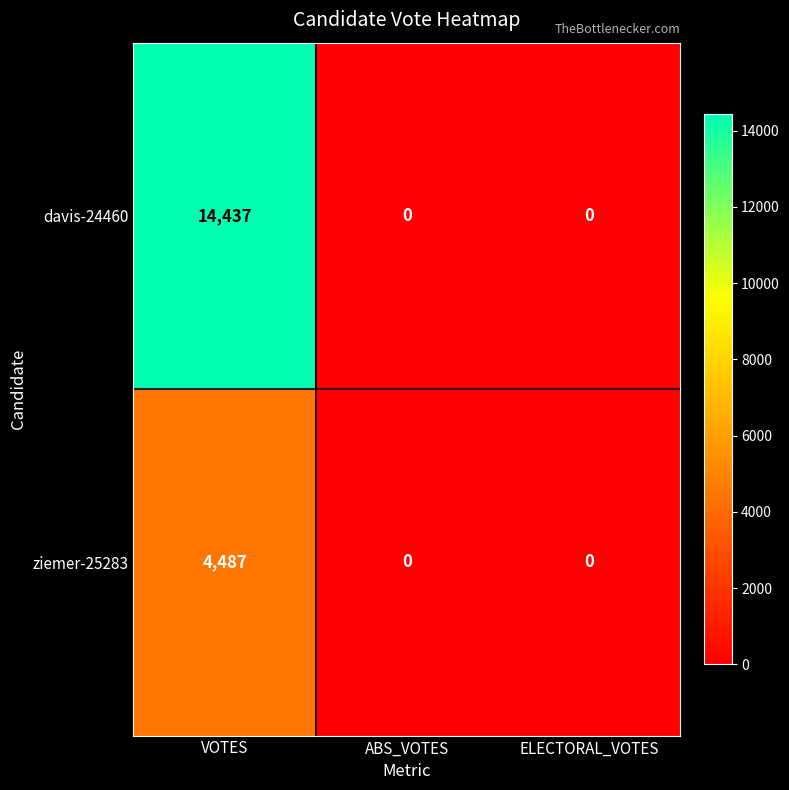

At VOTES, list the series in order from largest to smallest.

davis-24460, ziemer-25283